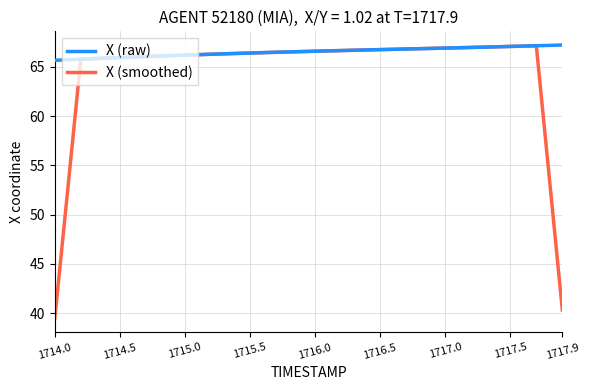

What is the maximum value for X (raw)?

67.2